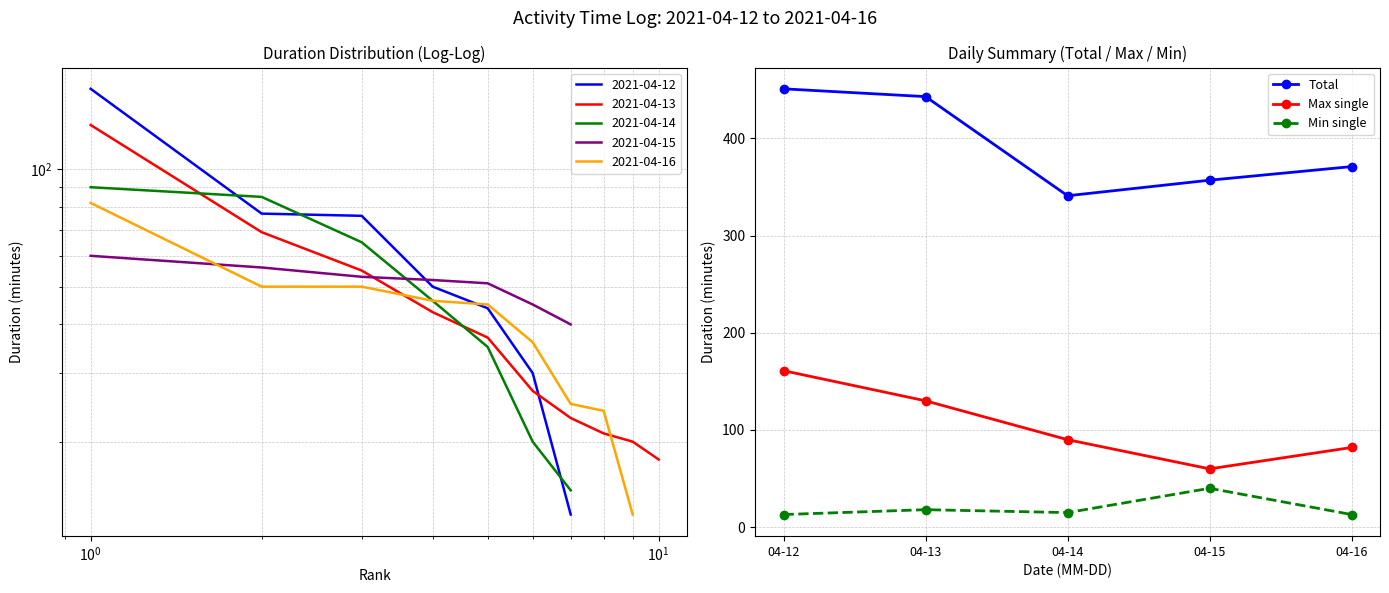

The Total series shows 98 at 04-15. True or false?

False